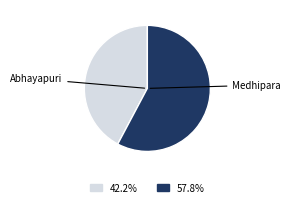

Do Medhipara and Abhayapuri together represent more than half of the pie?

Yes